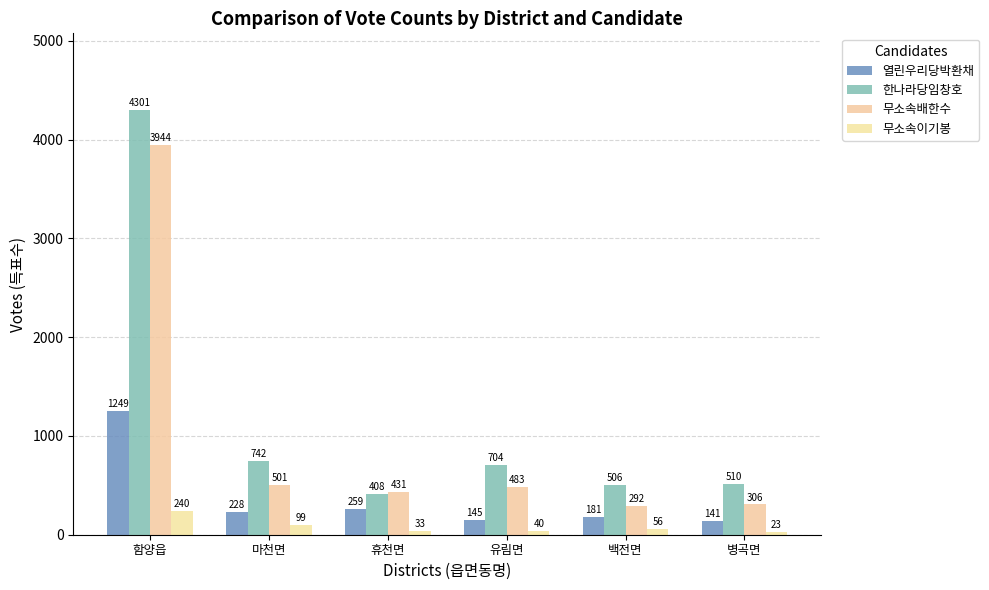

Which series has the largest total across all categories?

한나라당임창호